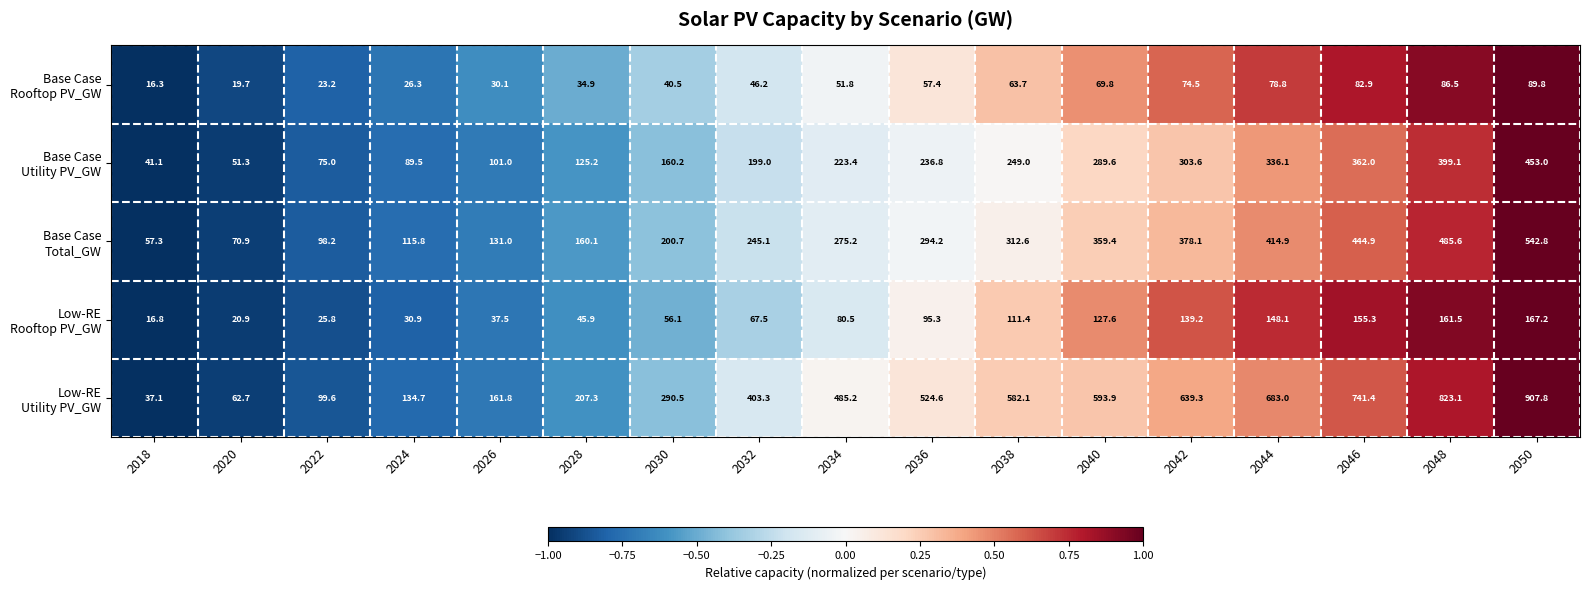

Which label corresponds to the smallest value in the chart?

2018